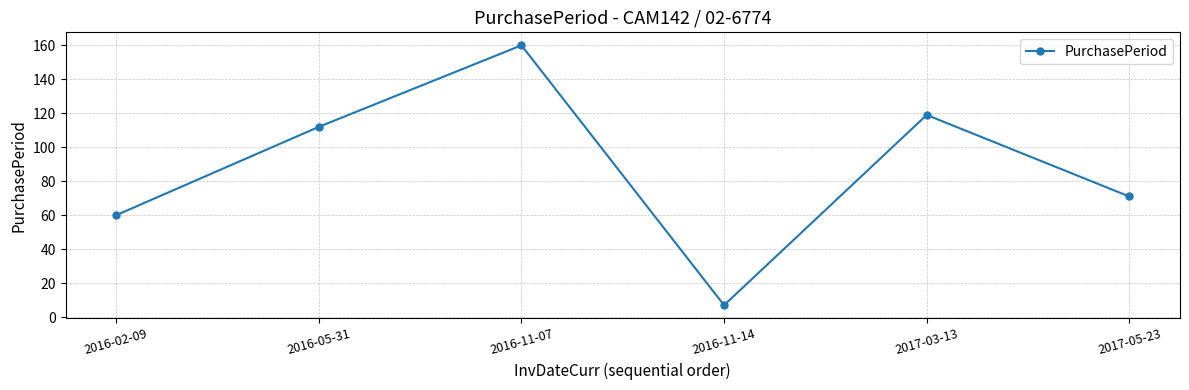

What is the label of the 3rd point from the right?

2016-11-14